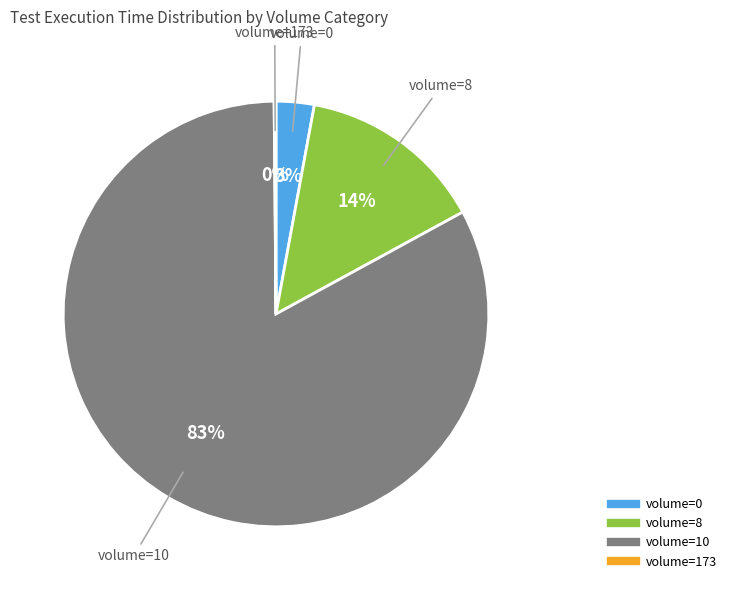

Does any single category account for the majority?

Yes